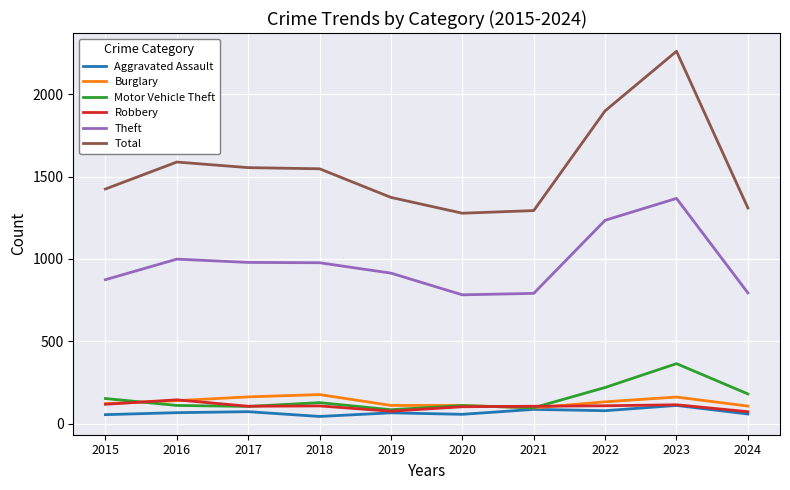

How many values in the Motor Vehicle Theft series are below 127?

5